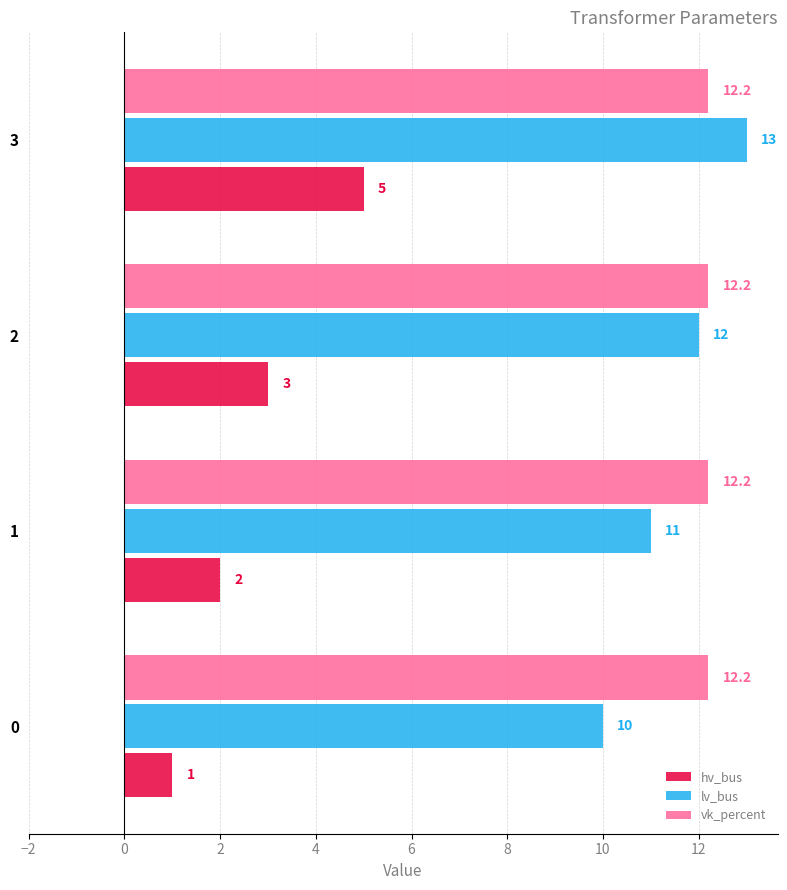

What is the difference between the maximum and minimum values in the lv_bus series?

3.0